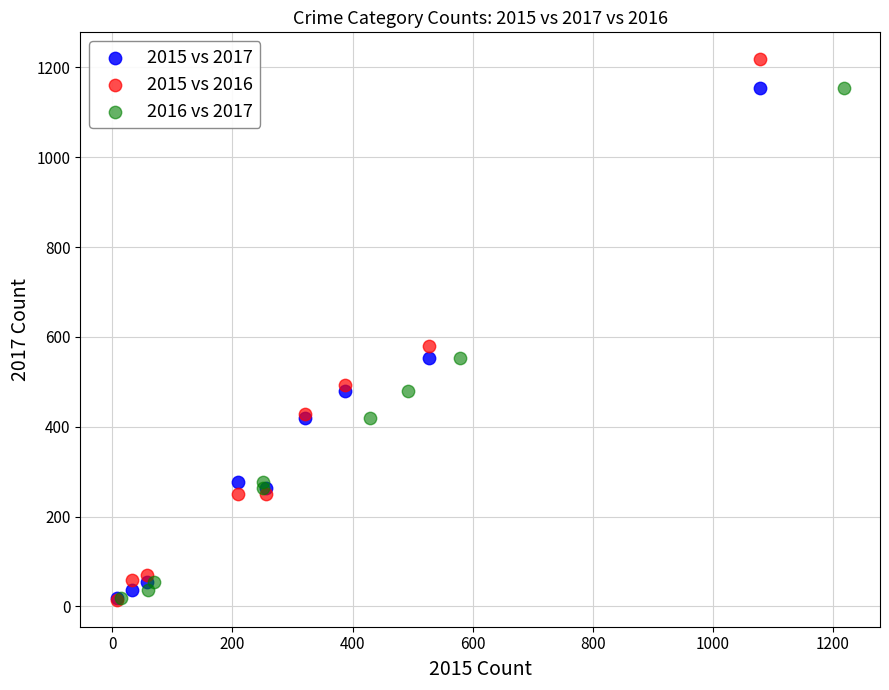

Which series has the widest spread of Y values?

2015 vs 2016